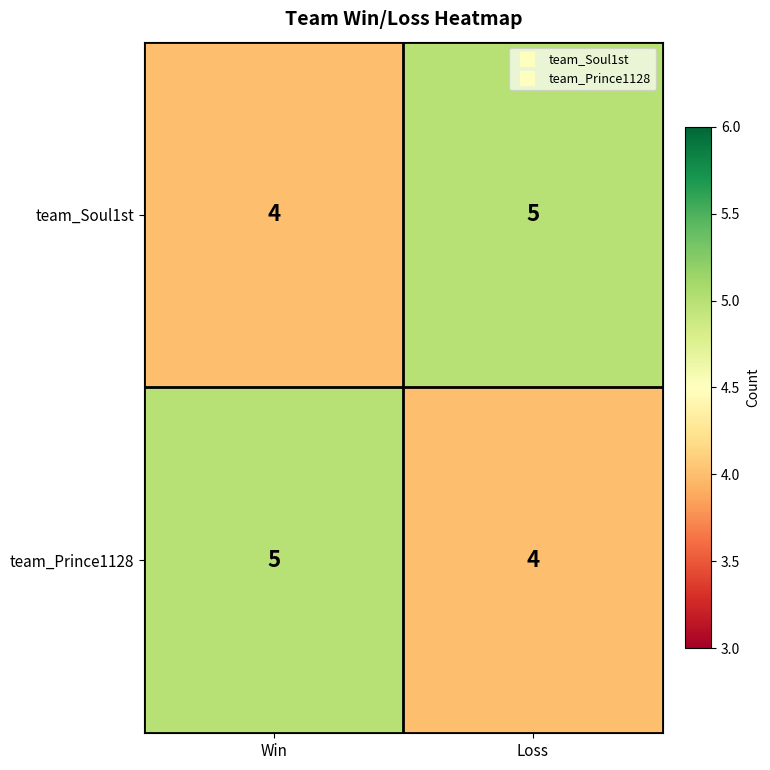

Reading left to right, transcribe all the data shown in this chart.

team_Soul1st: Win=4	Loss=5
team_Prince1128: Win=5	Loss=4